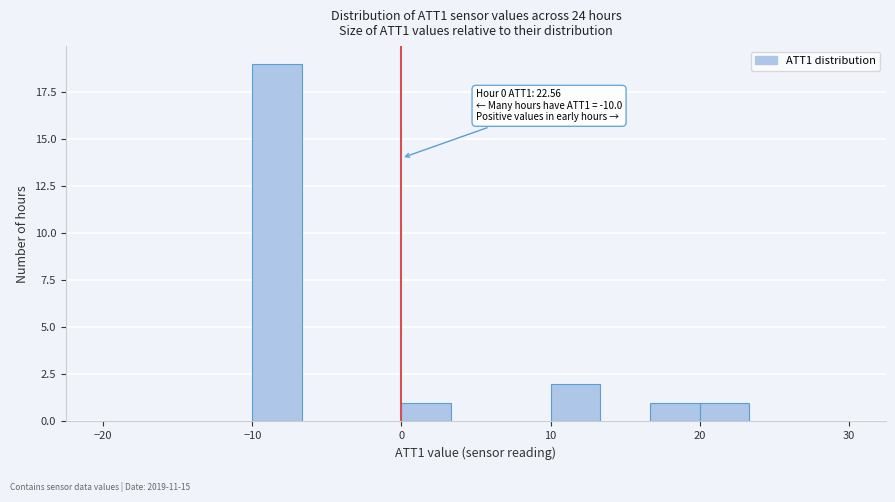

Read against the x-axis, roughly where is the centre of the tallest bar?

-8